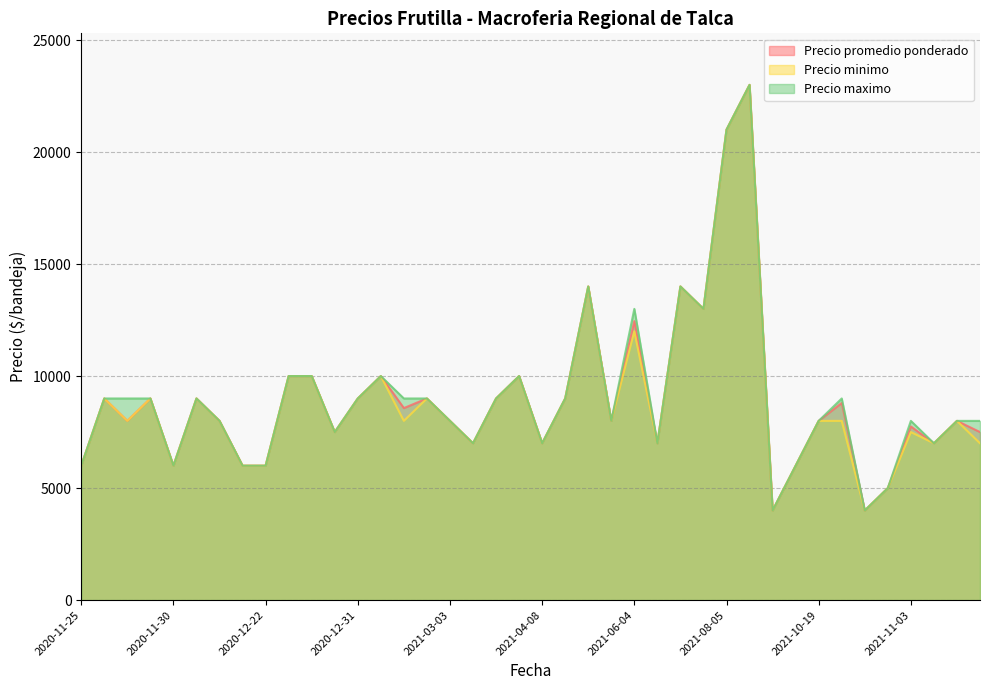

Which series changed the most between 2021-11-03 and 2020-11-25?

Precio maximo